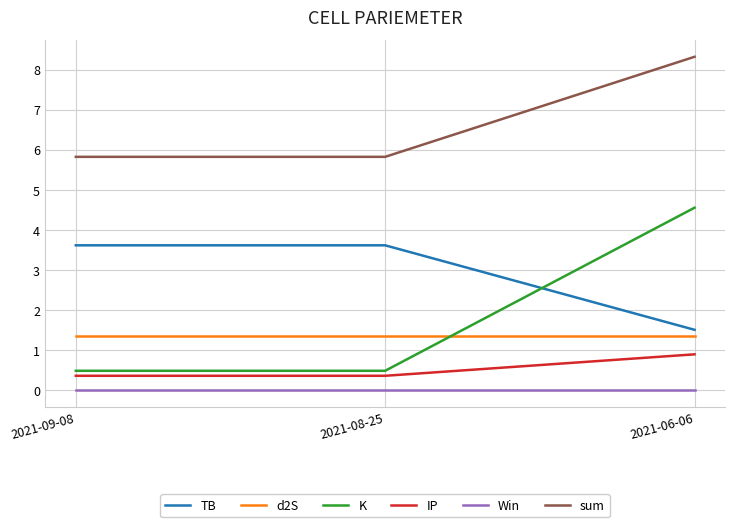

True or false: d2S has a value of 0.6 at 2021-09-08.

False